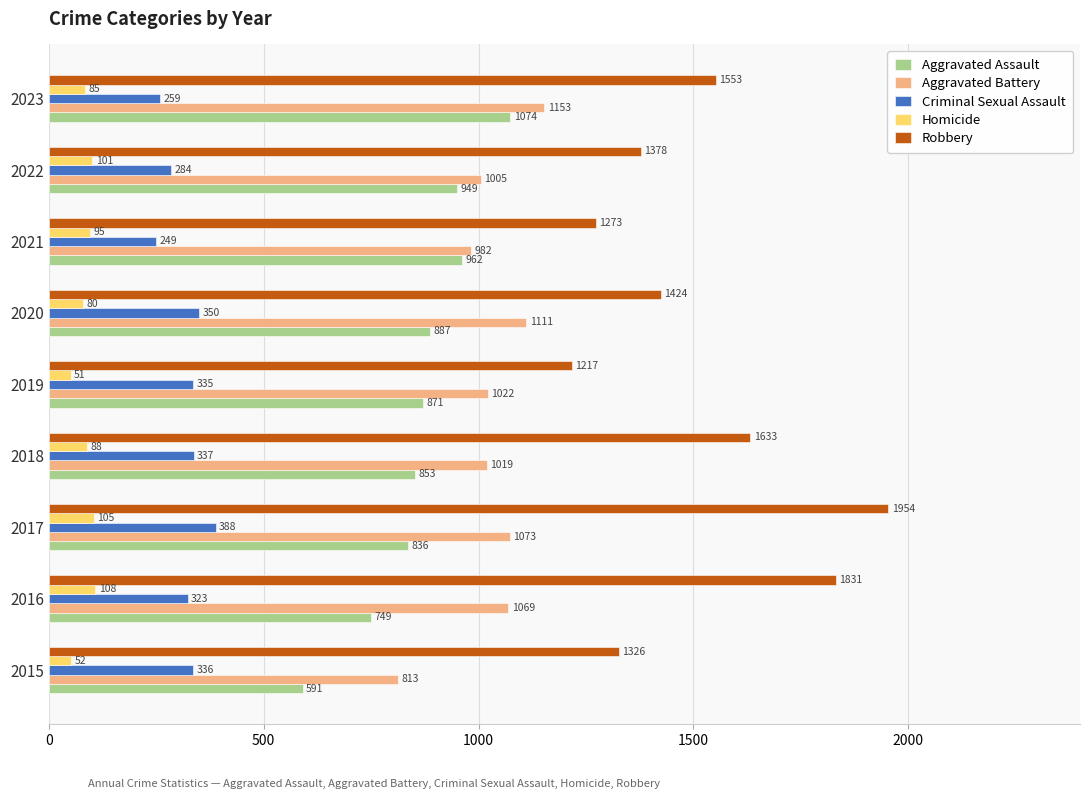

Where is Aggravated Assault nearest to the value 832?

2017